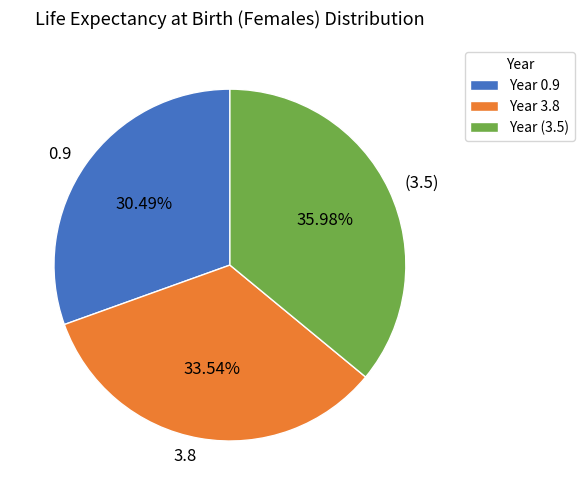

Does any single category account for the majority?

No